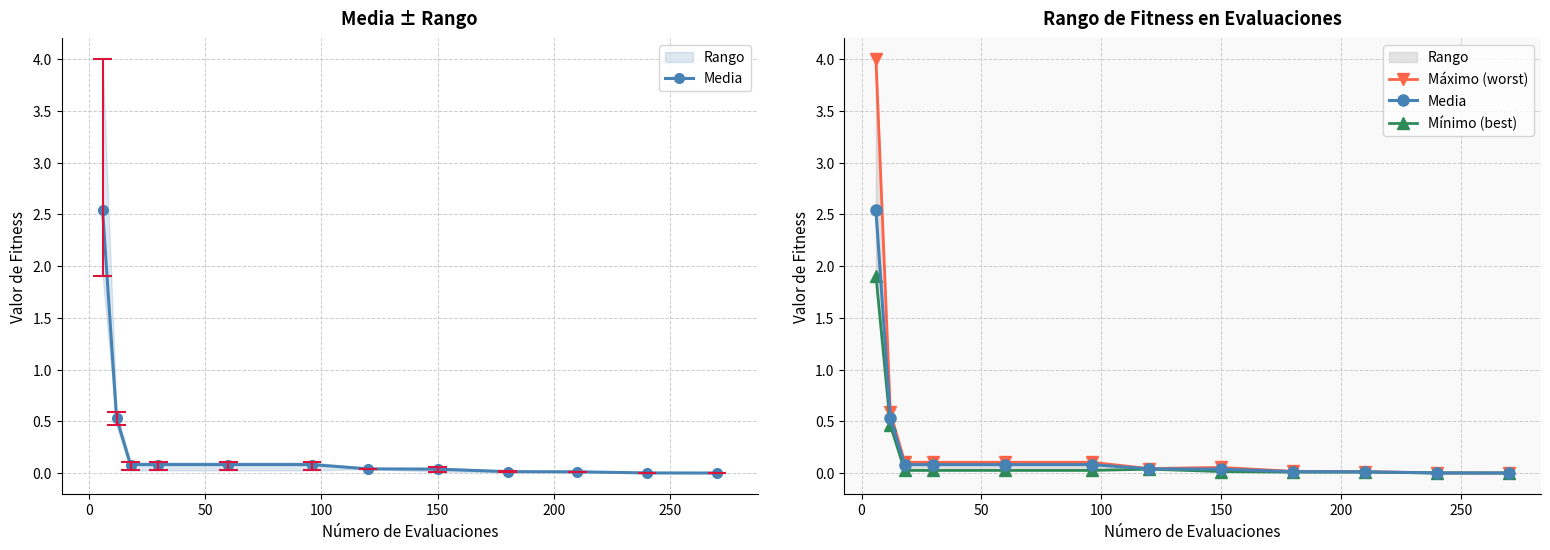

Count the number of data series in this chart.

3